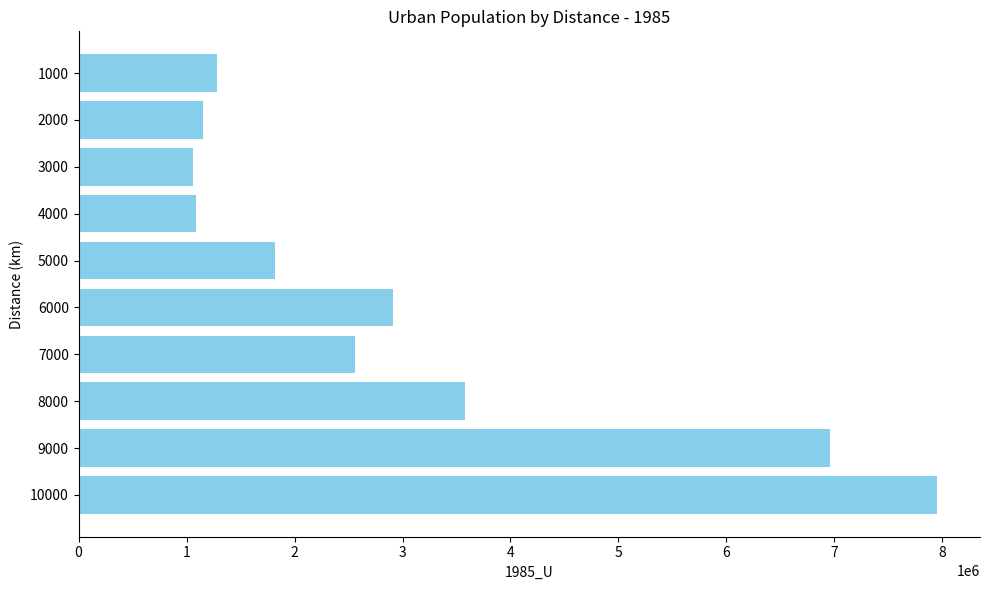

Is it true that the value at 4000 is 1090023?

True